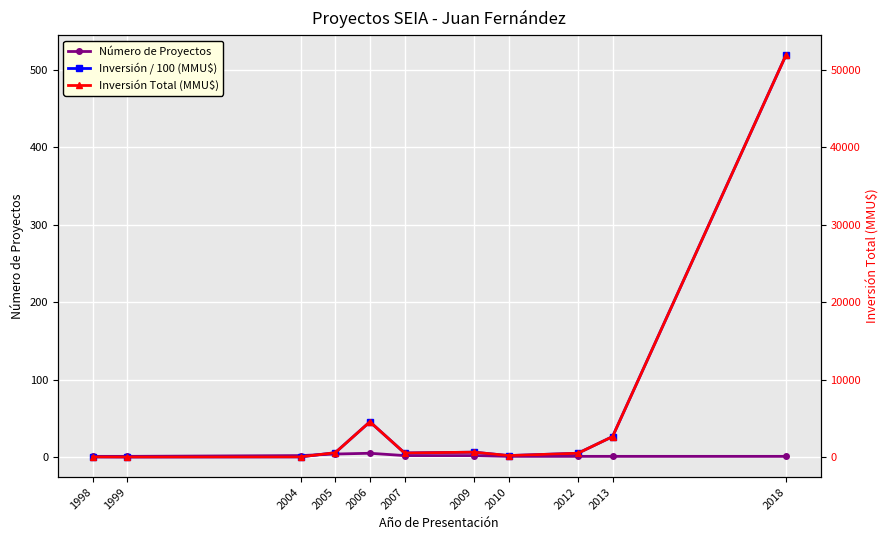

What is the difference between the maximum and minimum values in the Inversión Total (MMU$) series?

51840.0